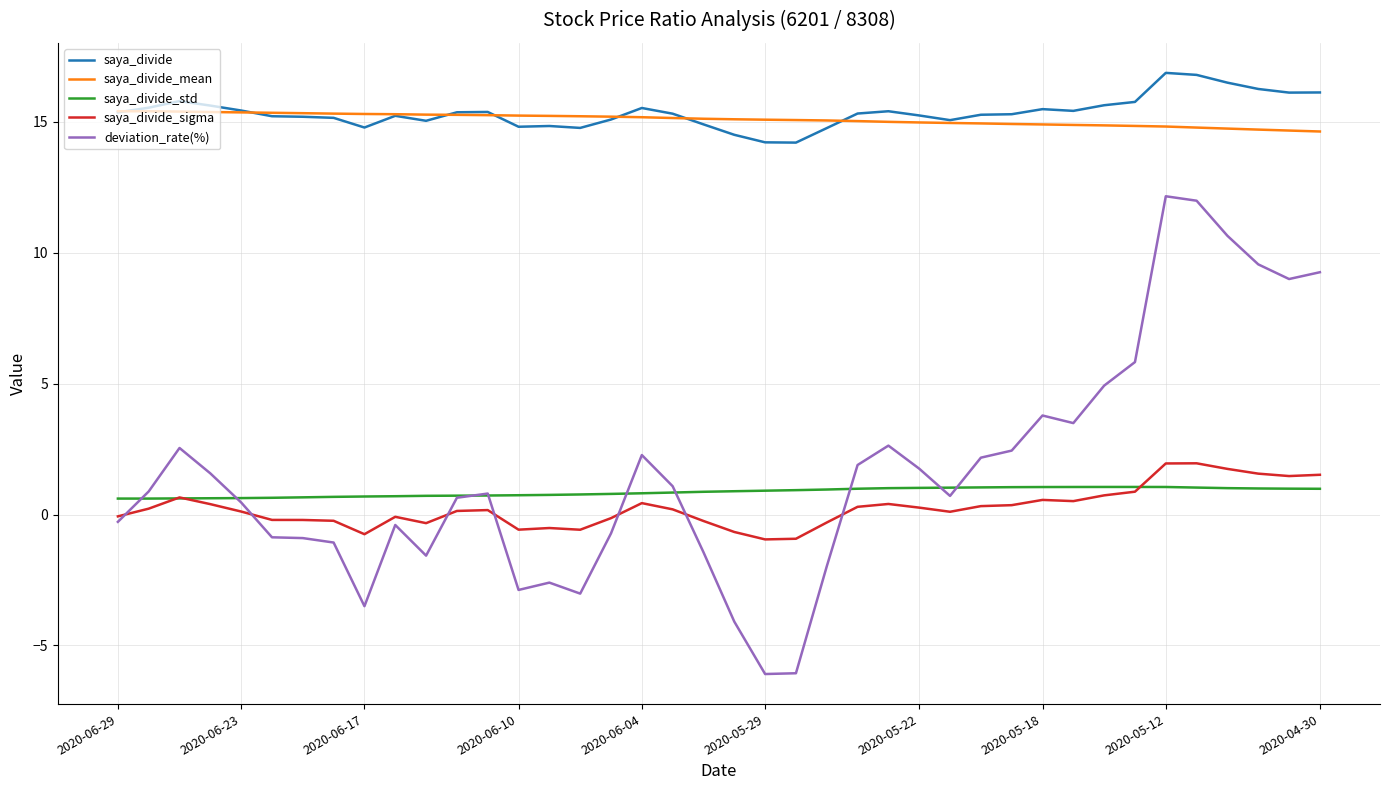

What is the maximum value for deviation_rate(%)?

12.2